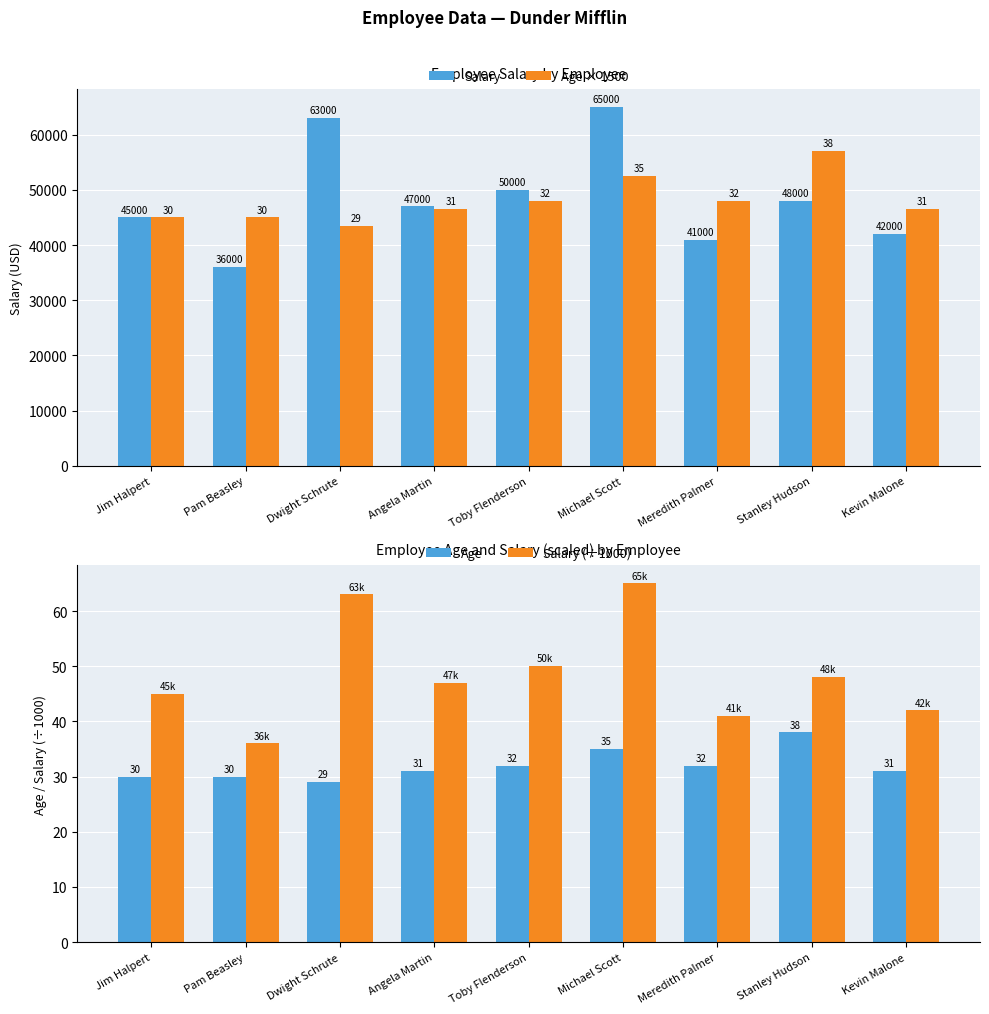

What is the label of the 1st bar from the right?

Kevin Malone